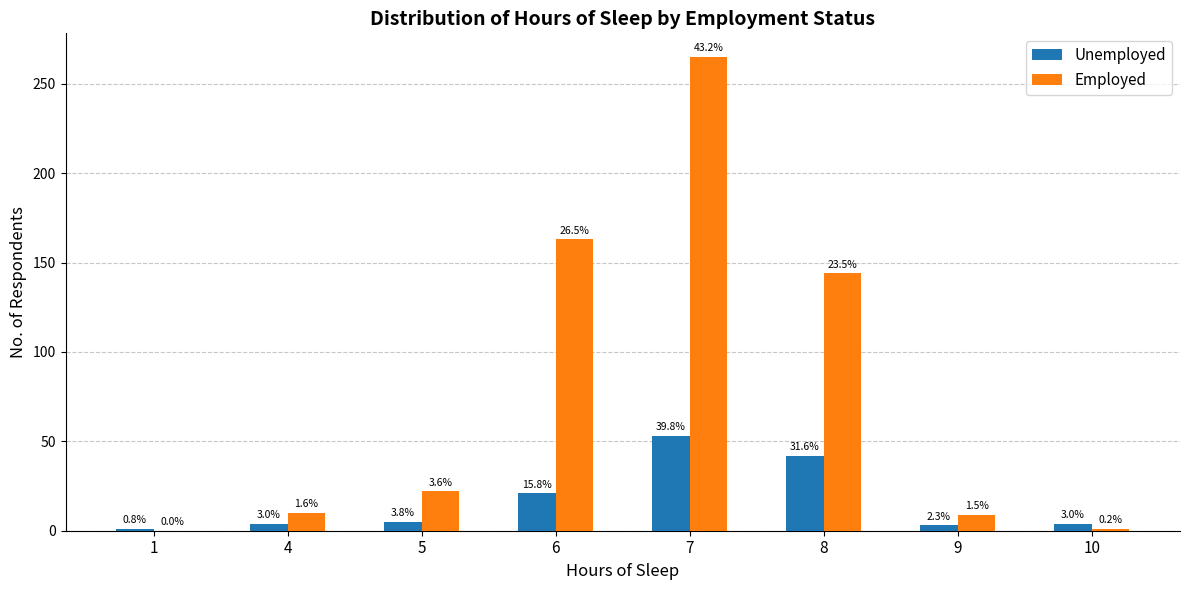

What are all the series names shown in the legend?

Unemployed, Employed